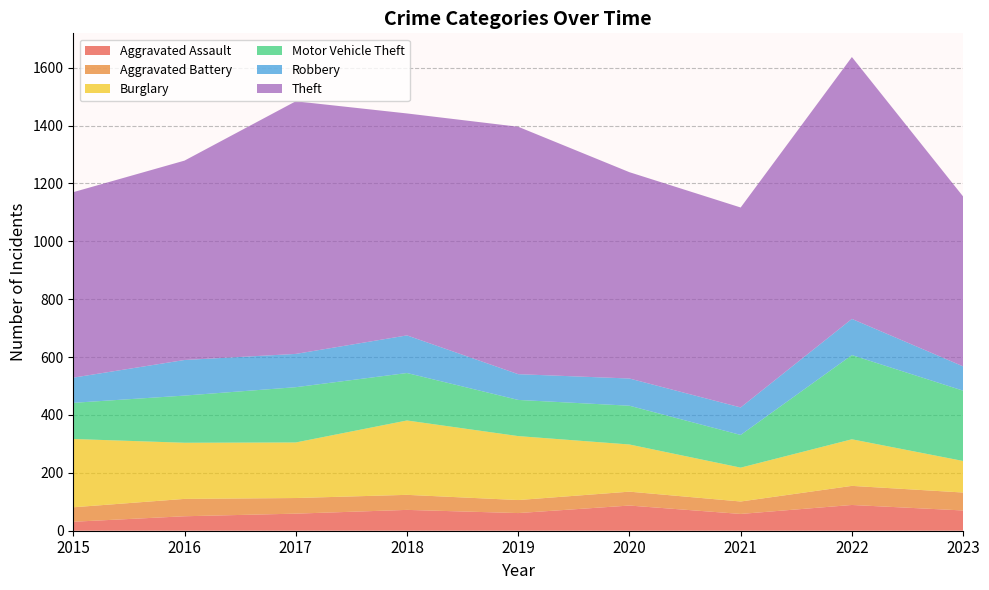

Reading left to right, extract all data points from this chart.

Aggravated Assault: 2015=31	2016=50	2017=59	2018=72	2019=61	2020=87	2021=58	2022=89	2023=70
Aggravated Battery: 2015=50	2016=60	2017=54	2018=52	2019=45	2020=48	2021=43	2022=66	2023=62
Burglary: 2015=236	2016=194	2017=192	2018=257	2019=221	2020=163	2021=117	2022=161	2023=109
Motor Vehicle Theft: 2015=125	2016=163	2017=191	2018=164	2019=125	2020=134	2021=113	2022=291	2023=243
Robbery: 2015=87	2016=123	2017=115	2018=130	2019=89	2020=94	2021=95	2022=125	2023=84
Theft: 2015=641	2016=689	2017=873	2018=767	2019=855	2020=713	2021=691	2022=905	2023=587